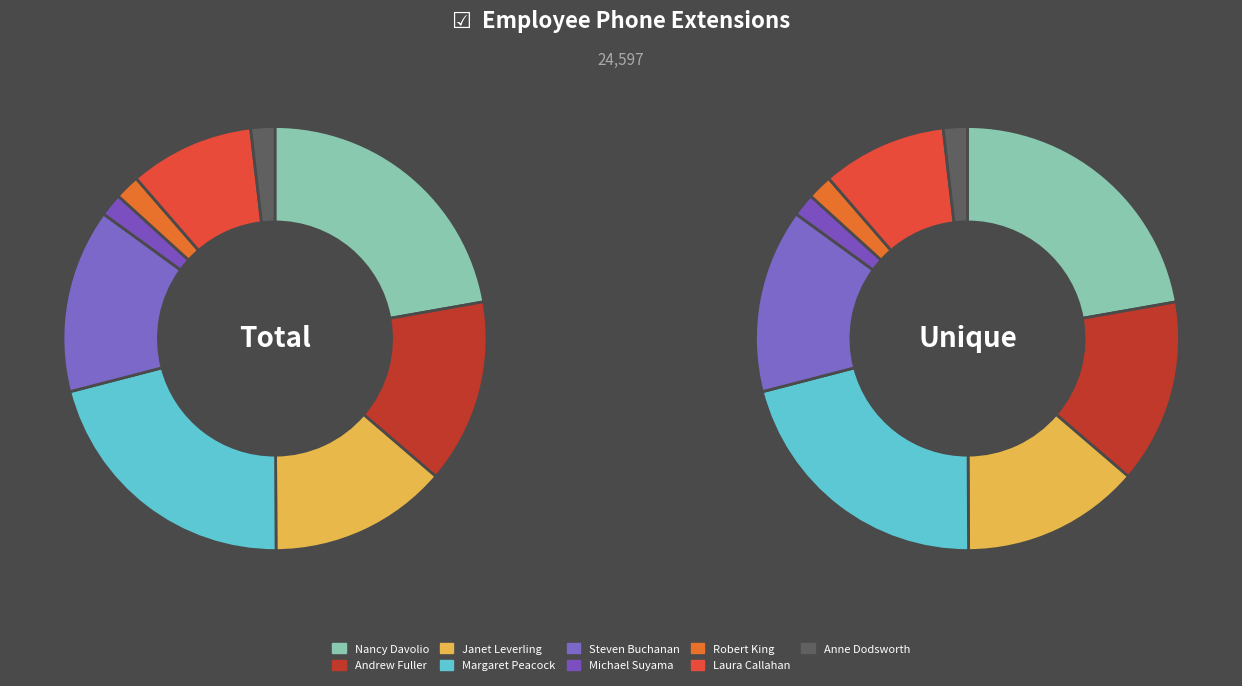

To the nearest percent, what is the average slice percentage?

11%